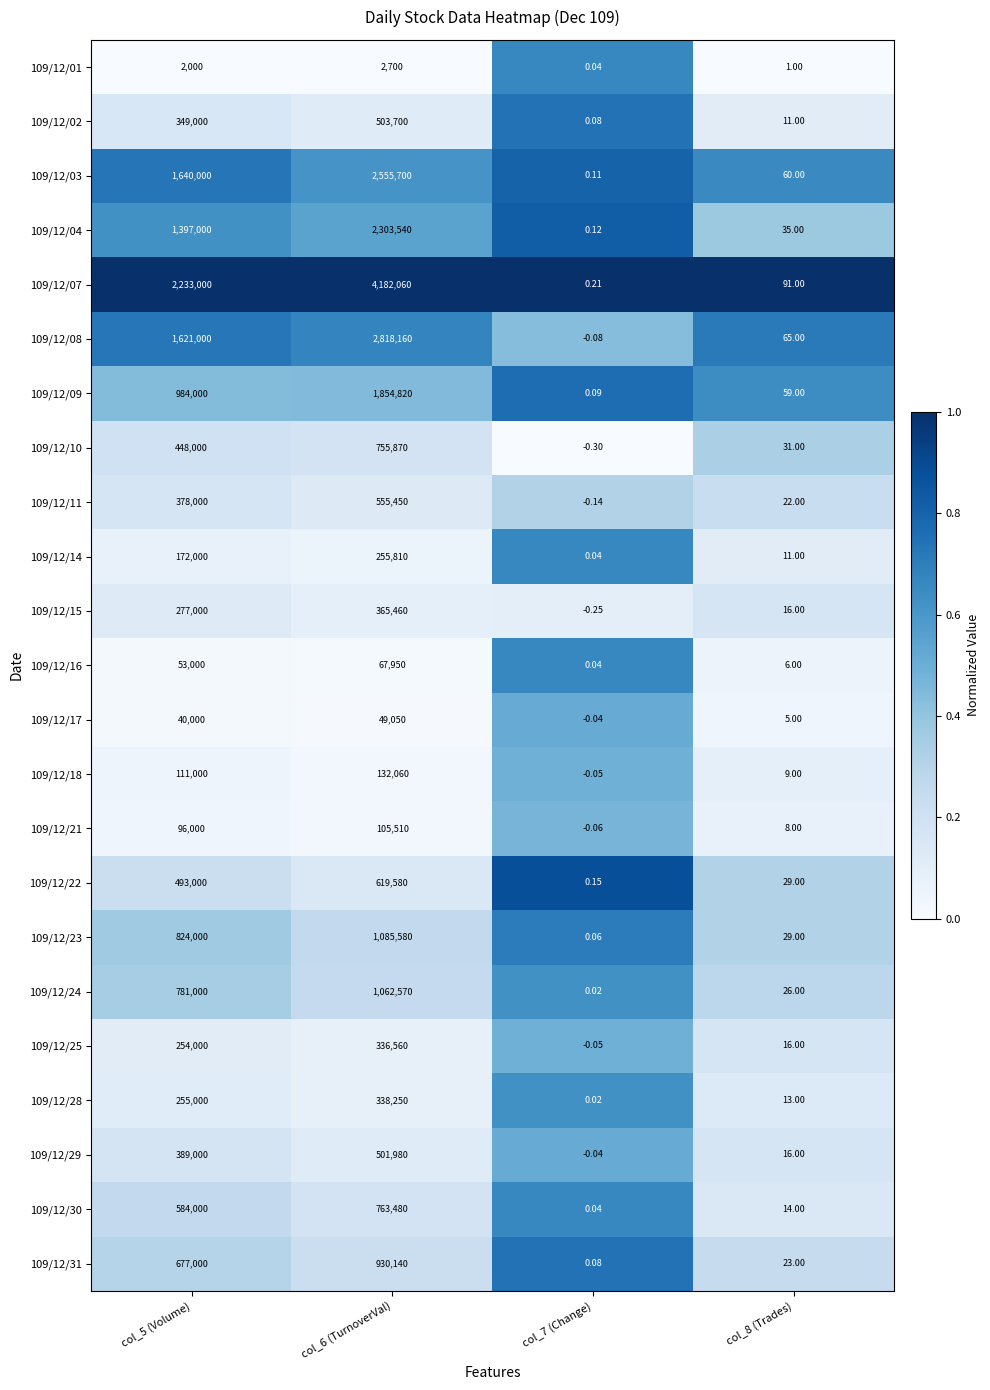

Which series has the largest range (max minus min)?

109/12/07